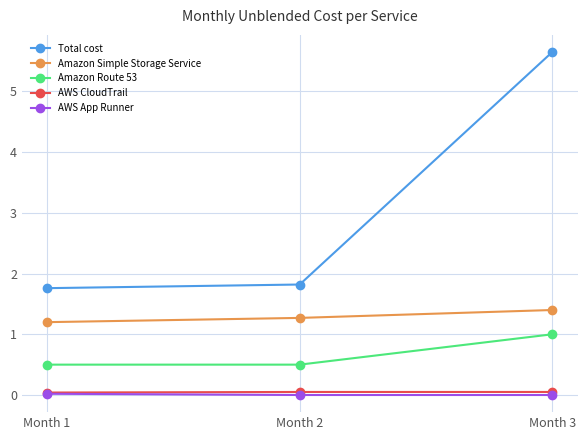

At which category is the sum across all series the highest?

Month 3